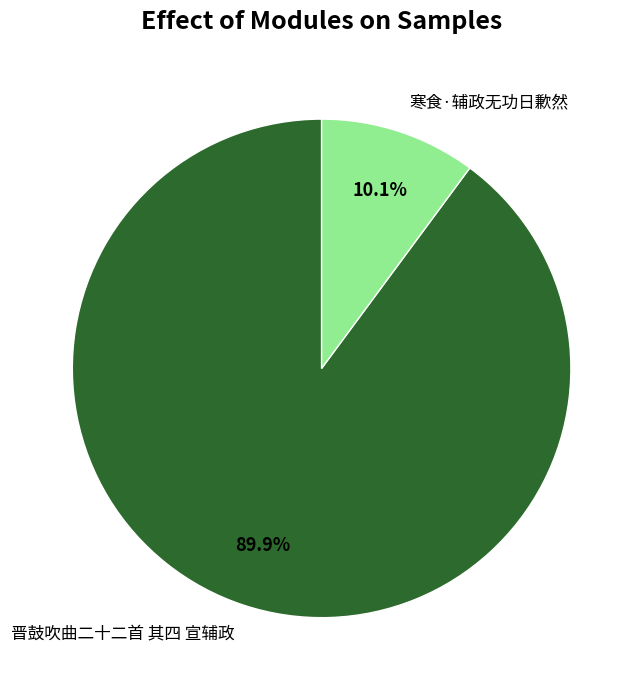

The 寒食·辅政无功日歉然 slice represents 10% of the pie. True or false?

True